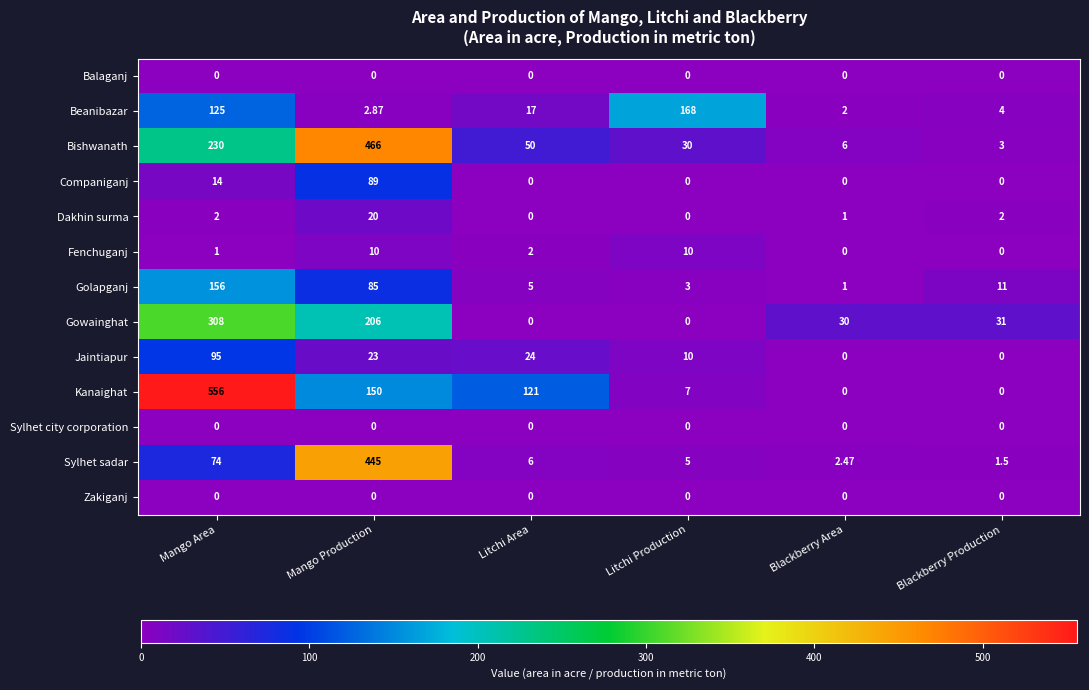

List the labels in order of Golapganj value, smallest first.

Blackberry Area, Litchi Production, Litchi Area, Blackberry Production, Mango Production, Mango Area